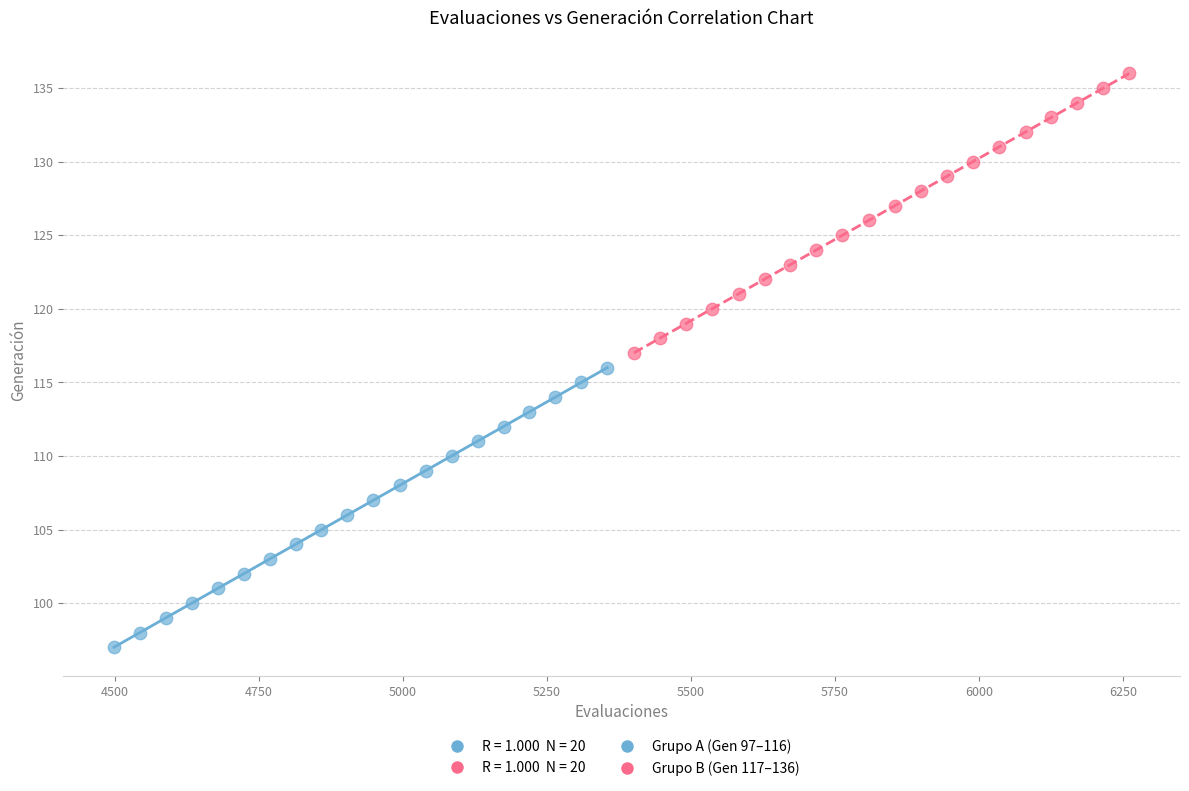

Which series contains the highest Y value?

Grupo B (Gen 117–136)